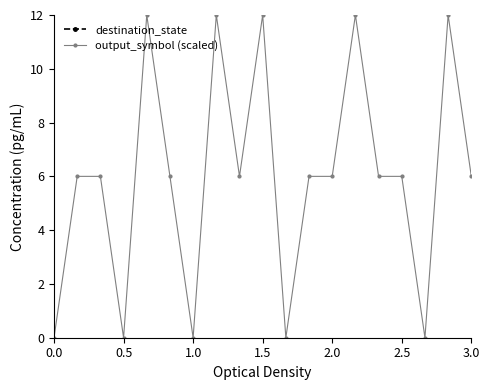

How many lines are shown in the chart?

2